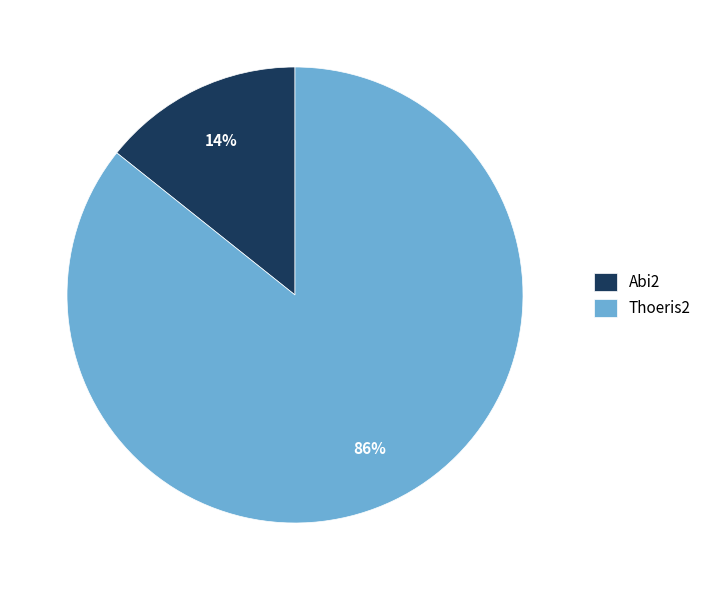

Which has a higher value, Thoeris2 or Abi2?

Thoeris2